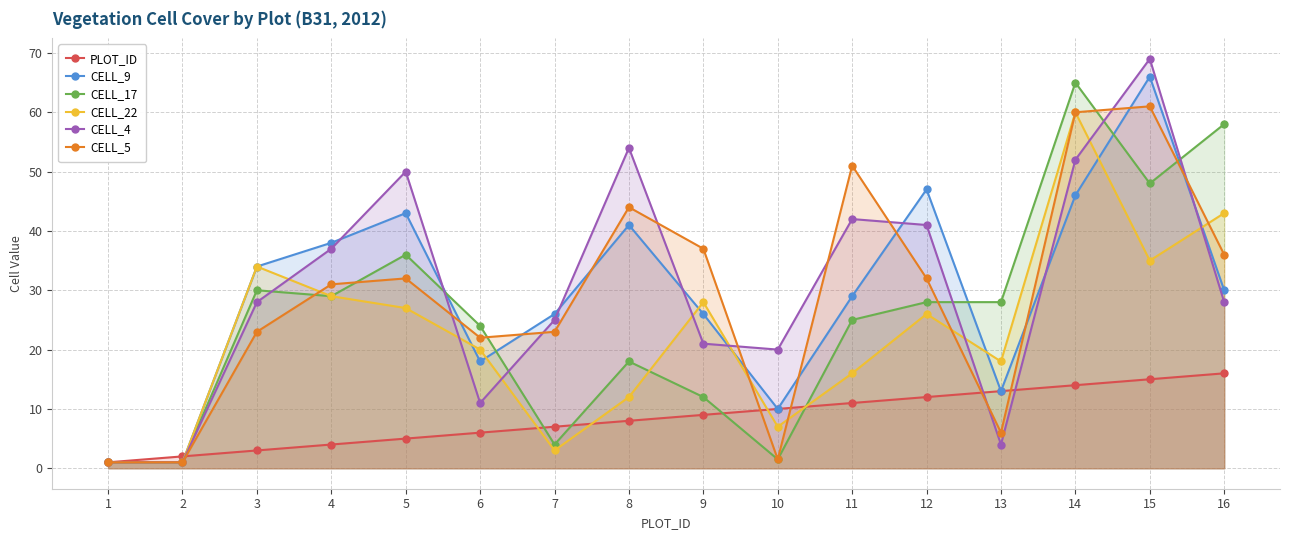

At which category does CELL_4 reach its first local valley?

6